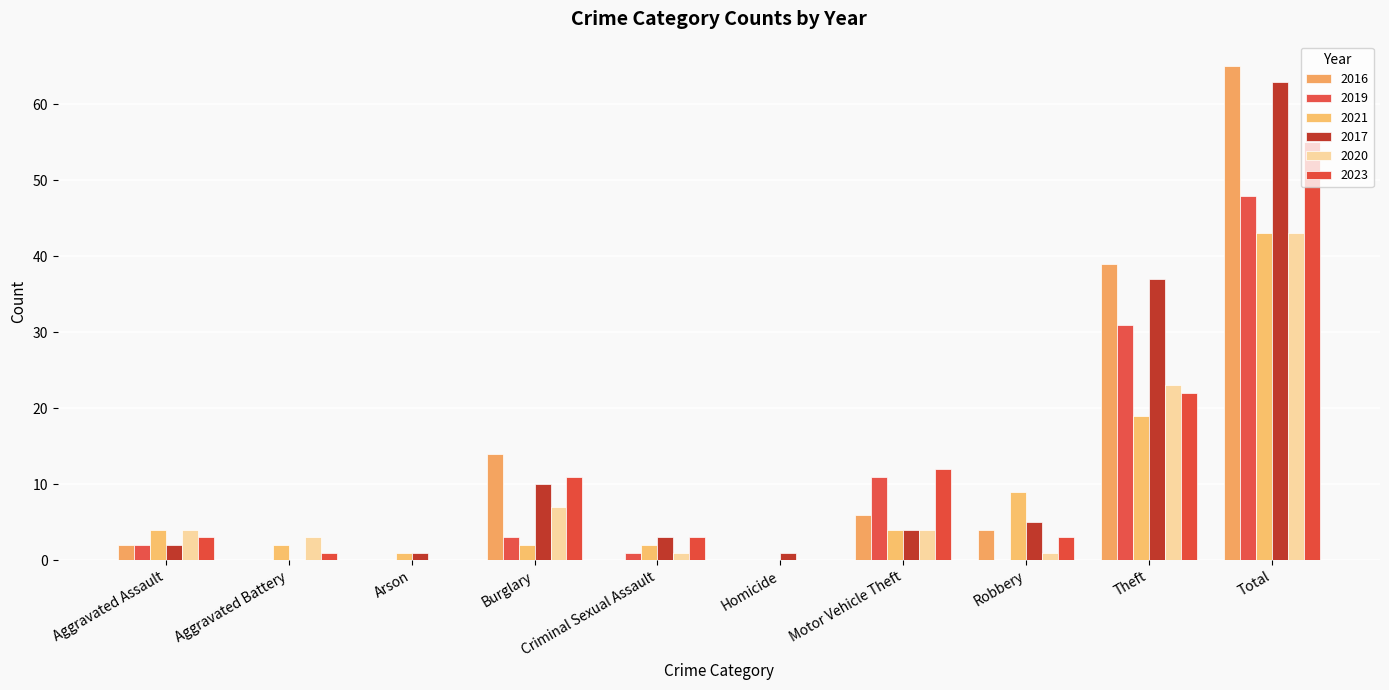

Rank the series by their maximum value, from lowest to highest.

2021, 2020, 2019, 2023, 2017, 2016